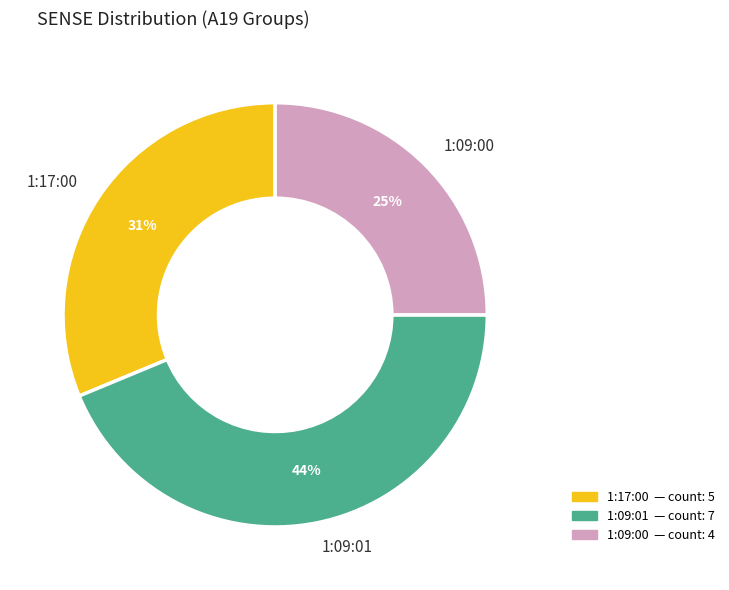

Count the number of slices in the pie.

3